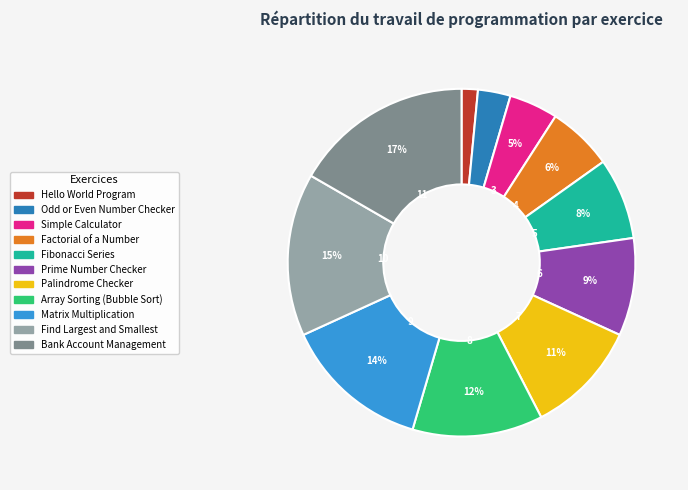

How many slices are in this pie chart?

11